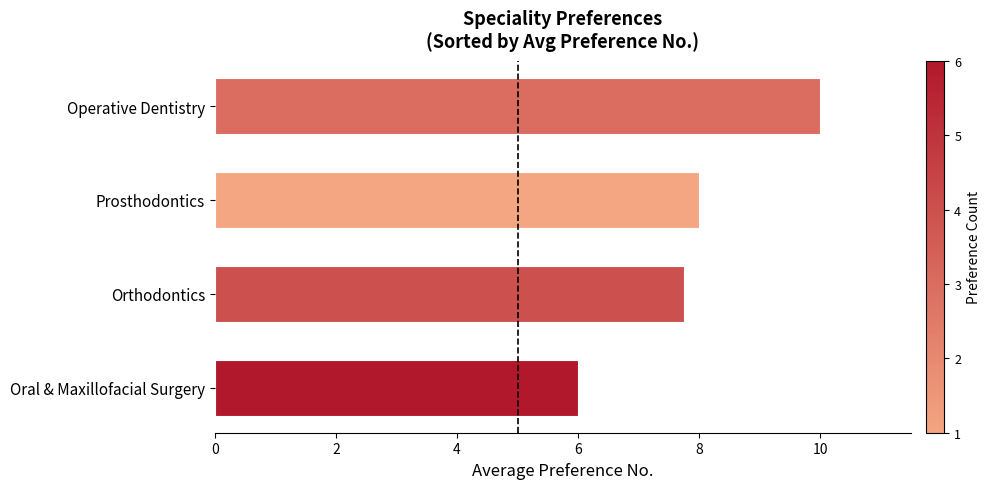

Count the number of data series in this chart.

1